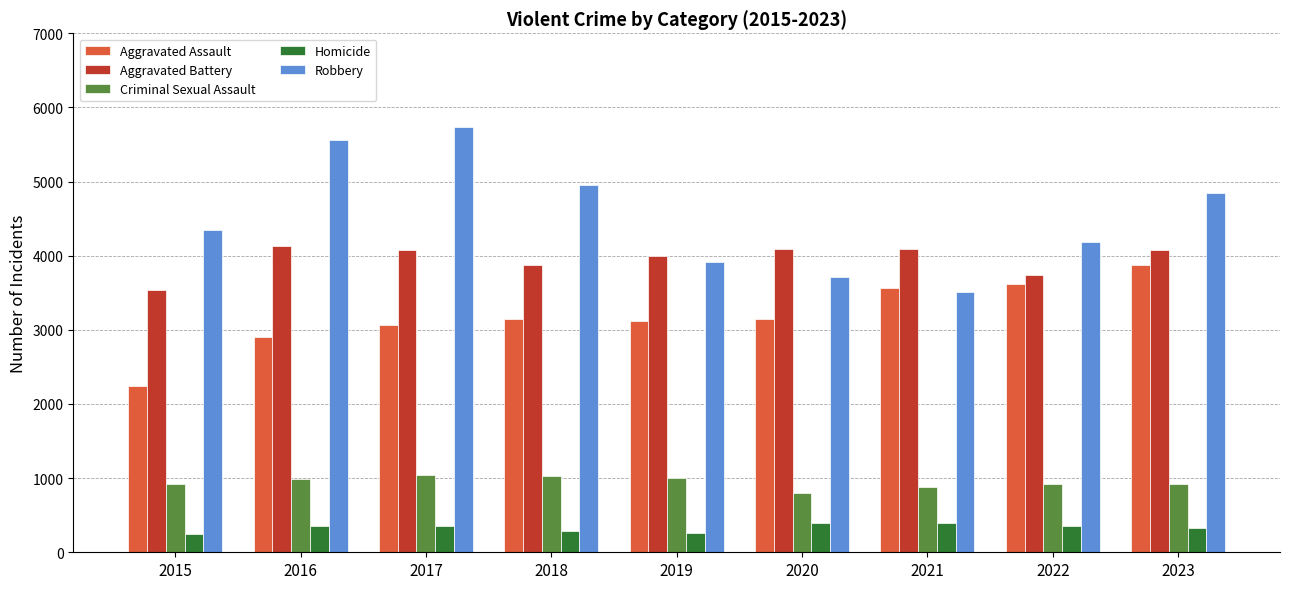

Which series has the widest spread of values?

Robbery